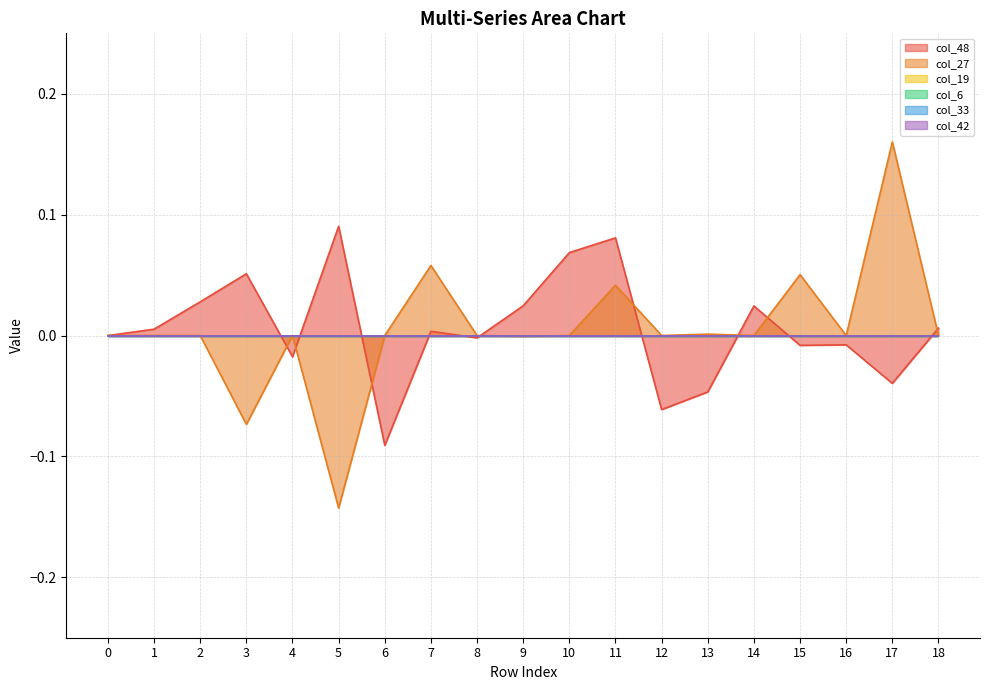

What are all the series names shown in the legend?

col_48, col_27, col_19, col_6, col_33, col_42